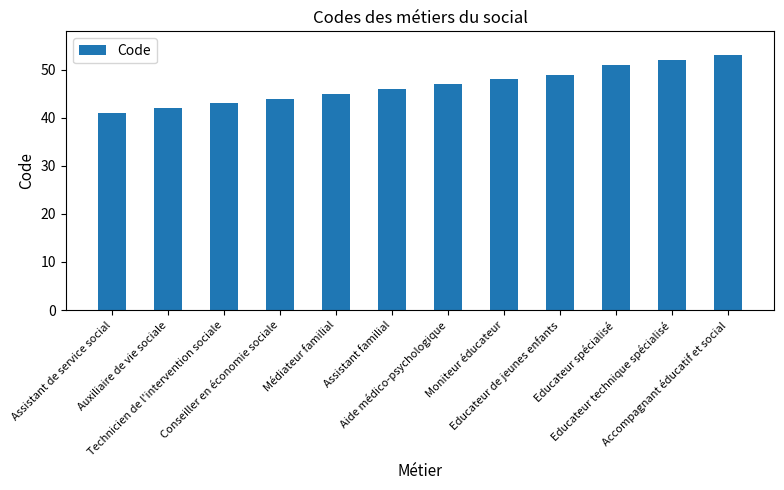

List the labels in order of value, smallest first.

Assistant de service social, Auxiliaire de vie sociale, Technicien de l'intervention sociale, Conseiller en économie sociale, Médiateur familial, Assistant familial, Aide médico-psychologique, Moniteur éducateur, Educateur de jeunes enfants, Educateur spécialisé, Educateur technique spécialisé, Accompagnant éducatif et social